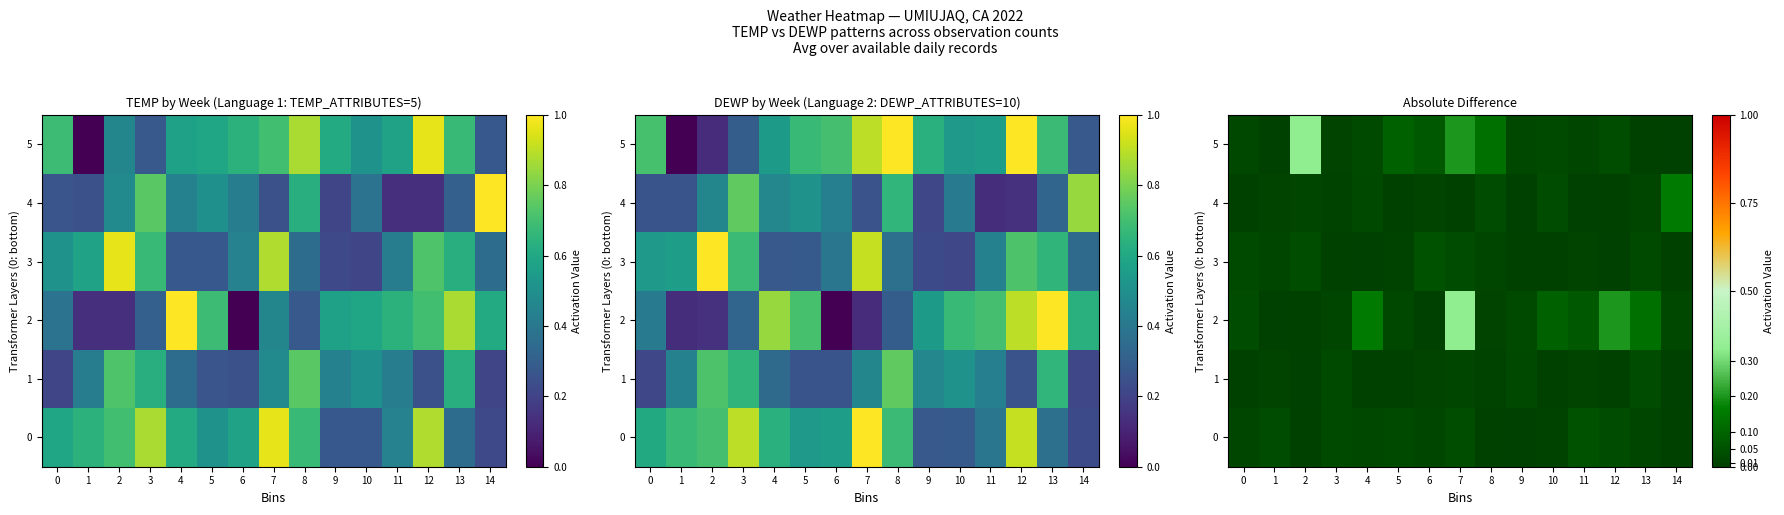

Between 11 and 4, which is larger?

11